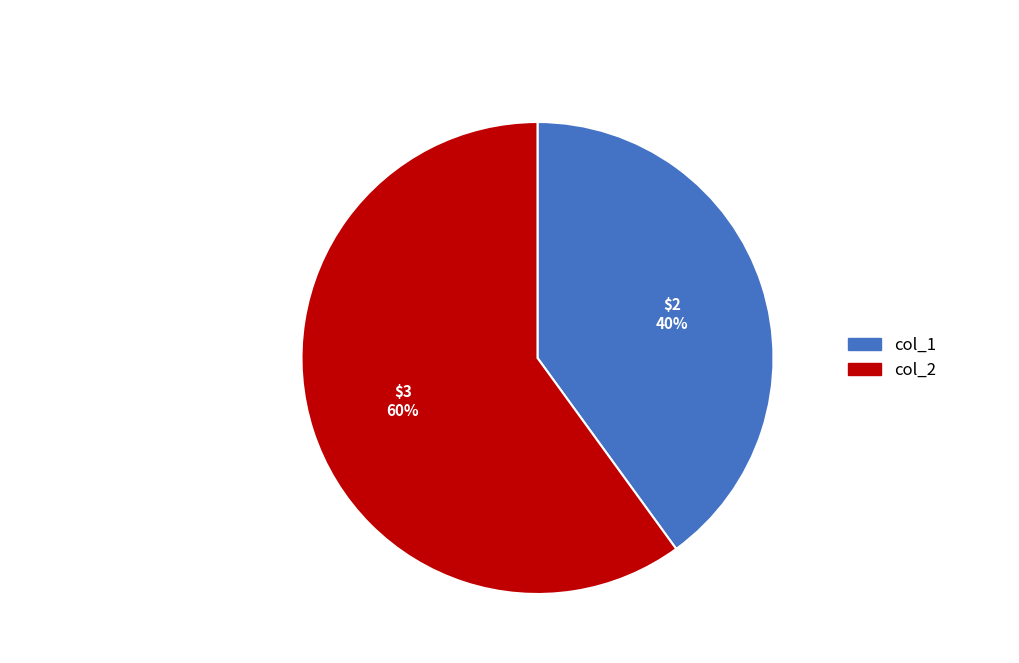

To the nearest percent, what is the difference between the col_1 and col_2 slice percentages?

20%